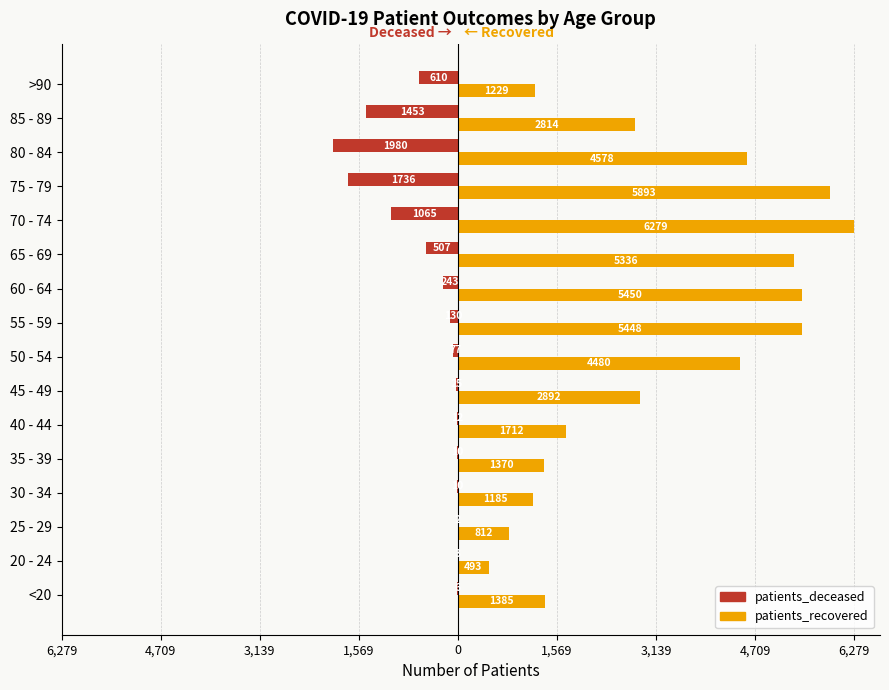

Which series has the largest range (max minus min)?

patients_recovered